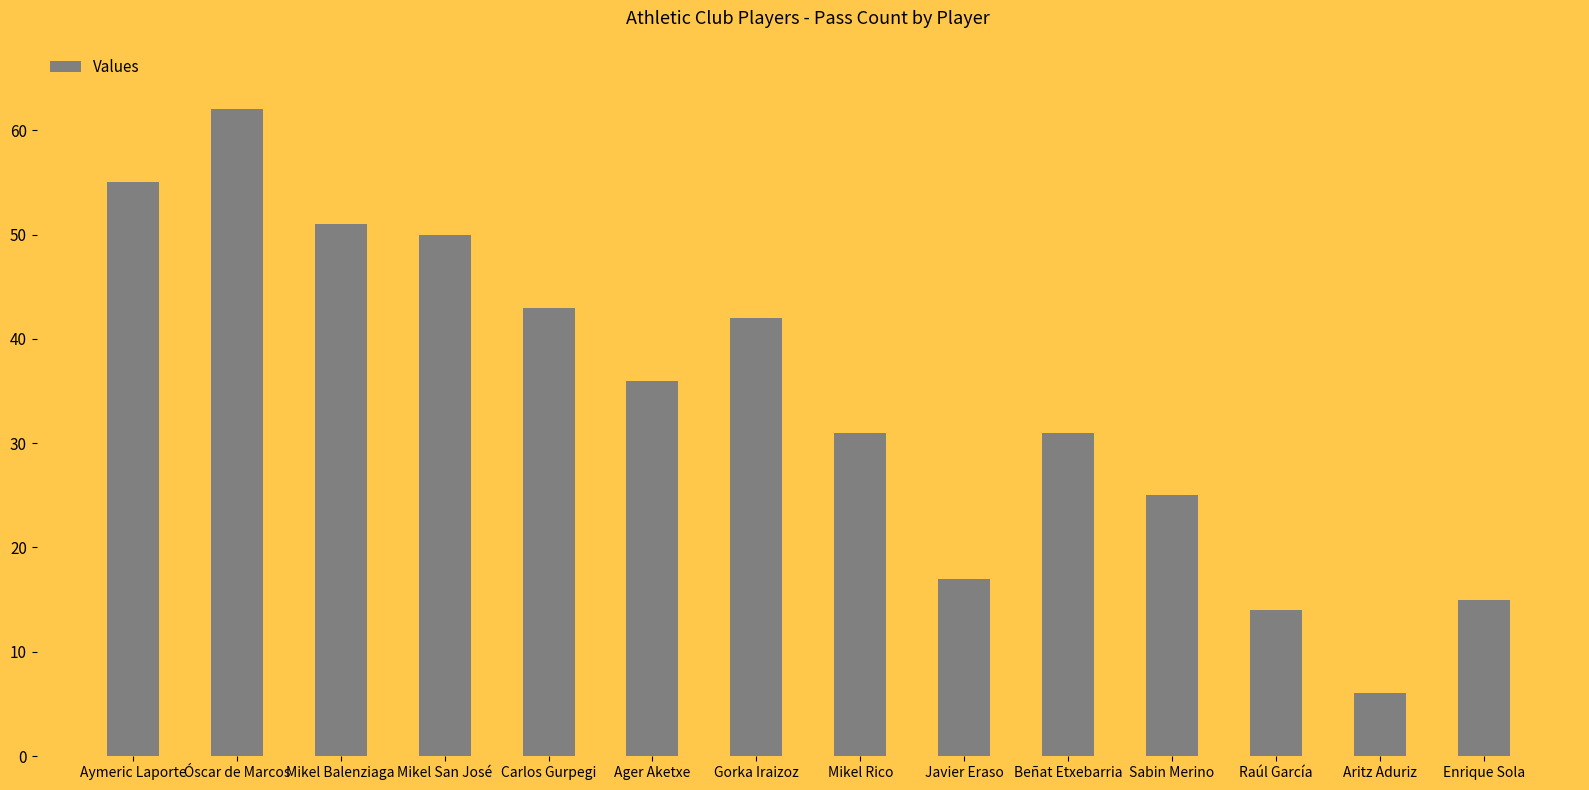

What is the value of the 10th bar from the left?

31